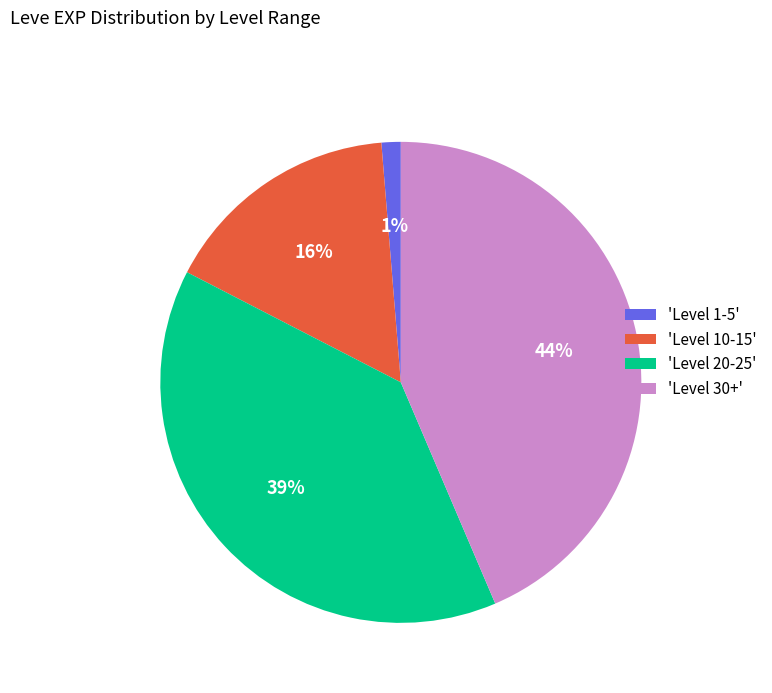

To the nearest percent, what percentage of the pie is 'Level 20-25'?

39%